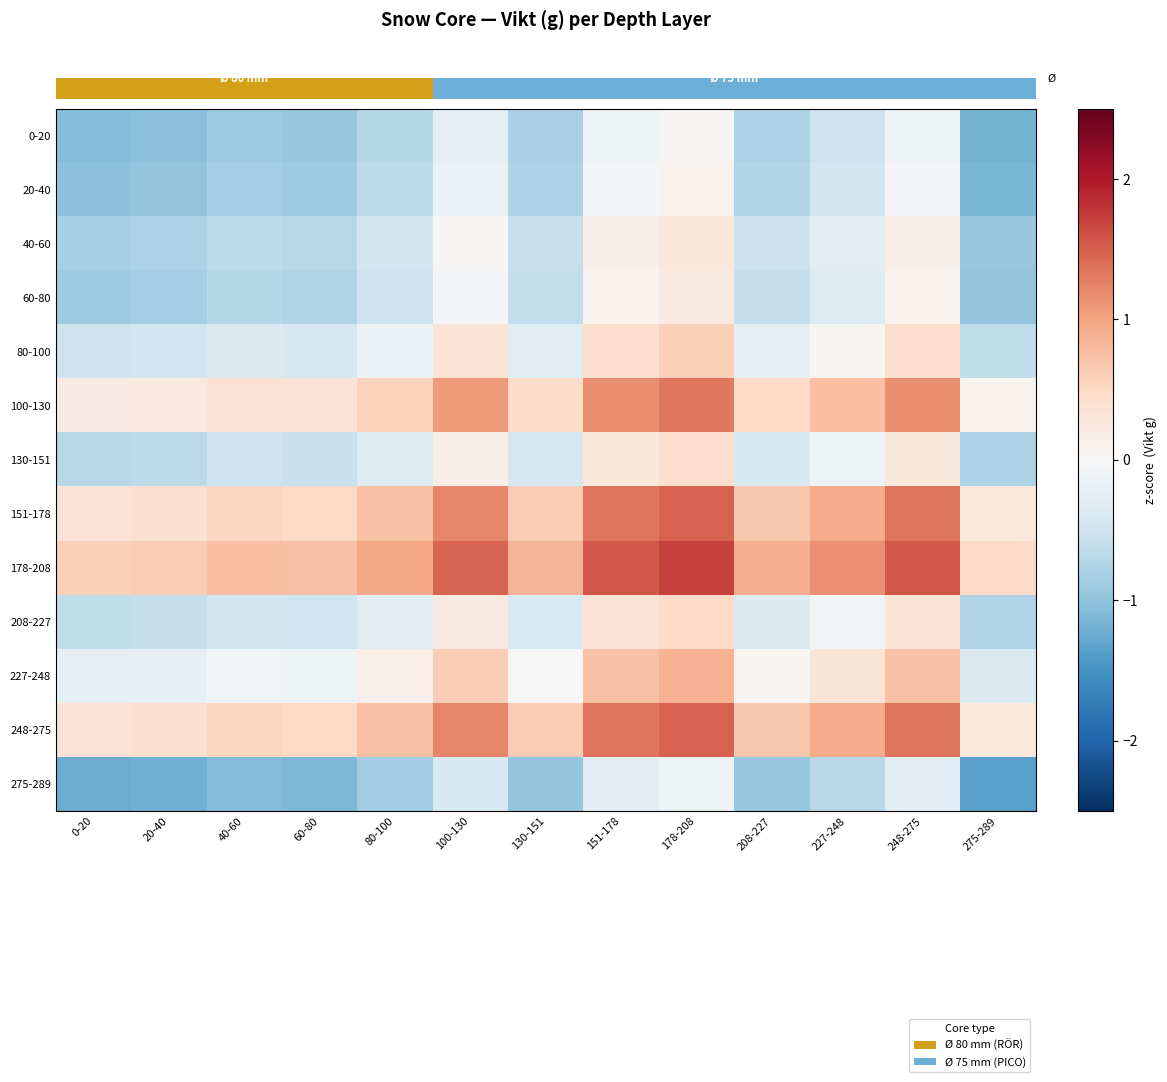

What is the maximum value for 248-275?

1.5